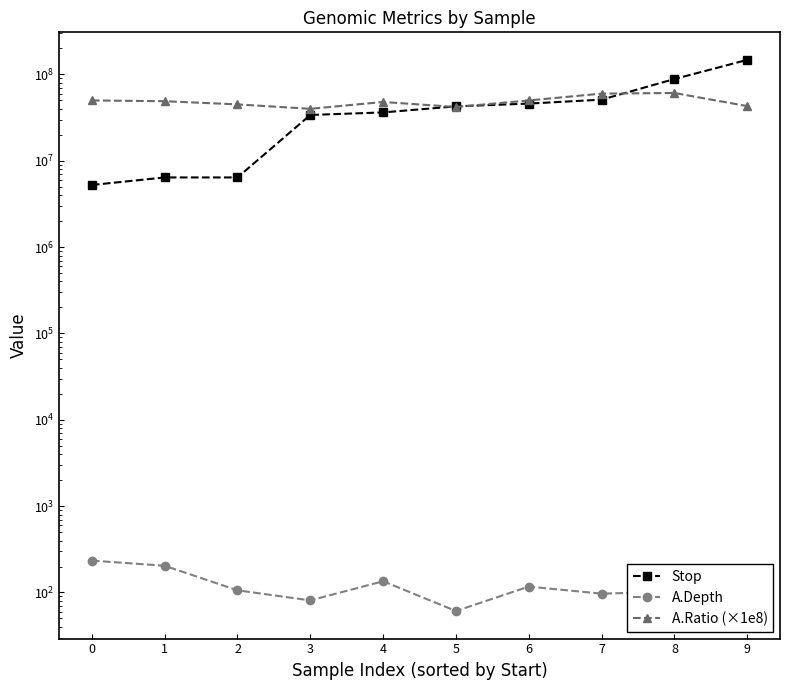

List the labels in order of A.Depth value, smallest first.

5, 3, 9, 7, 8, 2, 6, 4, 1, 0